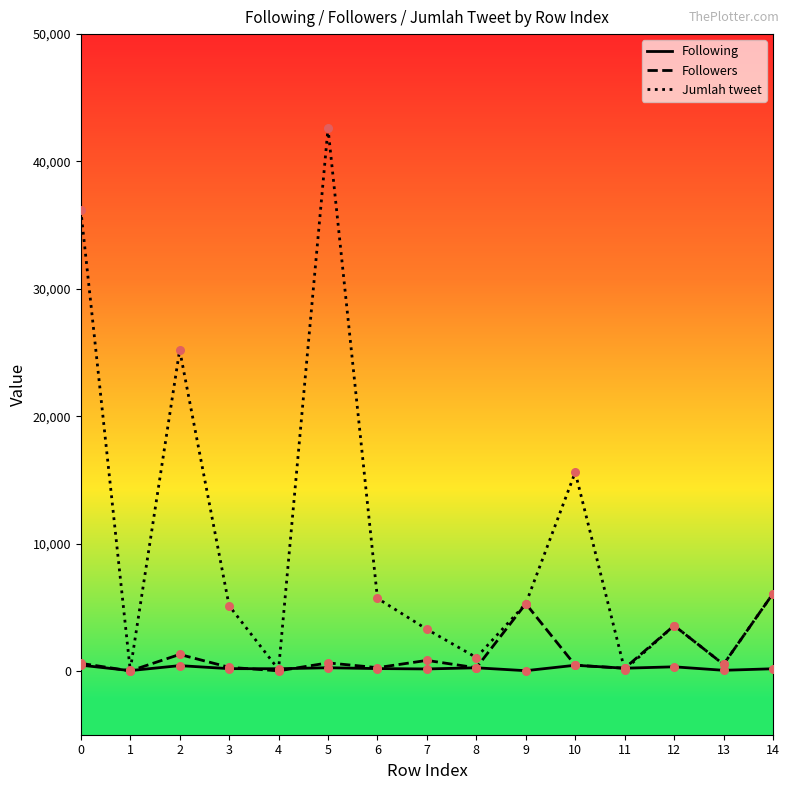

What is the total value across all series at 5?

43497